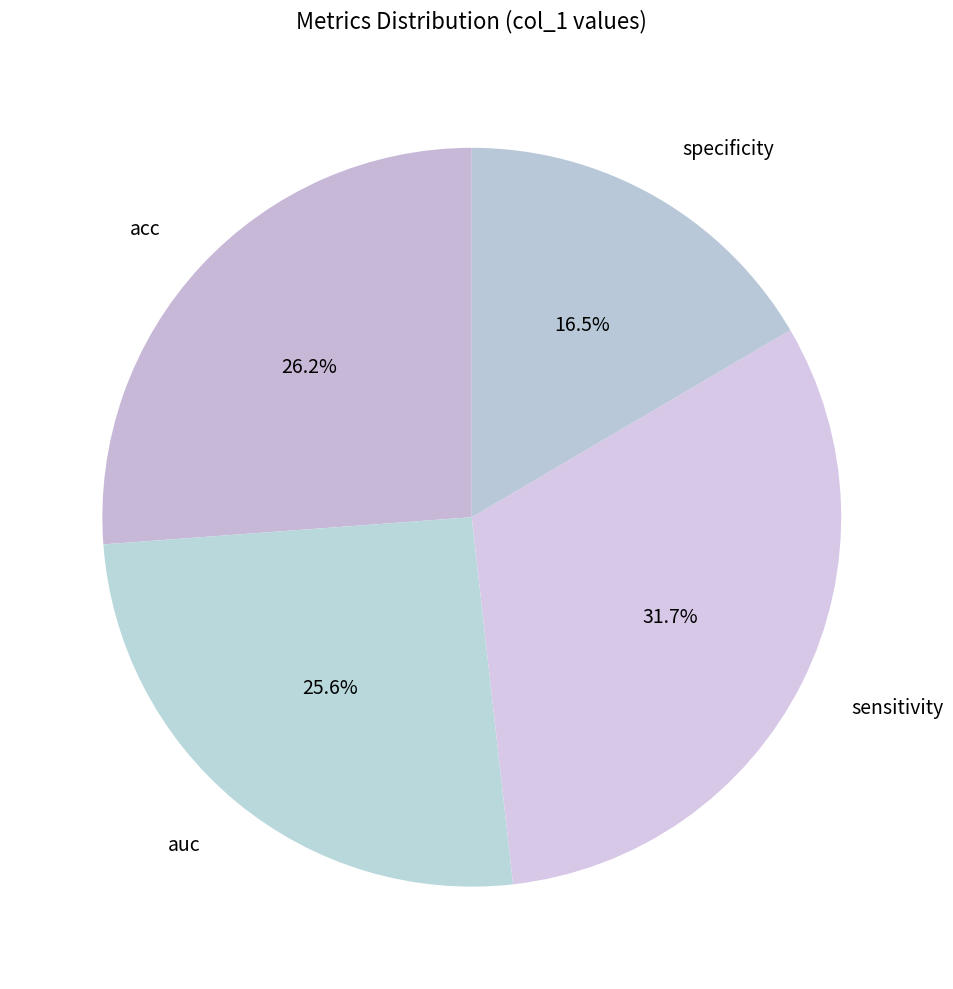

To the nearest percent, what is the difference between the specificity and sensitivity slice percentages?

15%